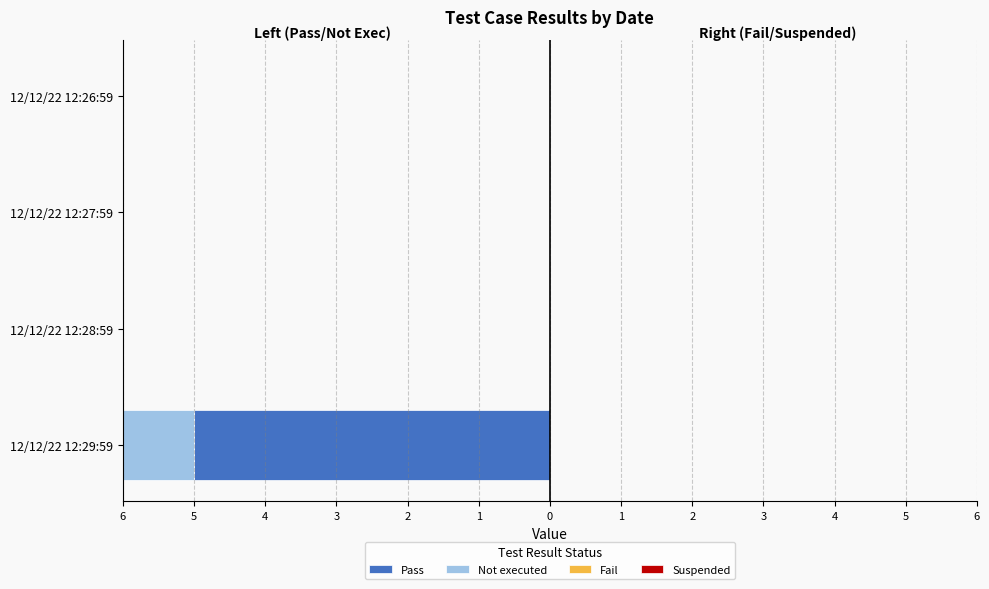

Is the value of Suspended at 5 greater than the value of Fail at 3?

No